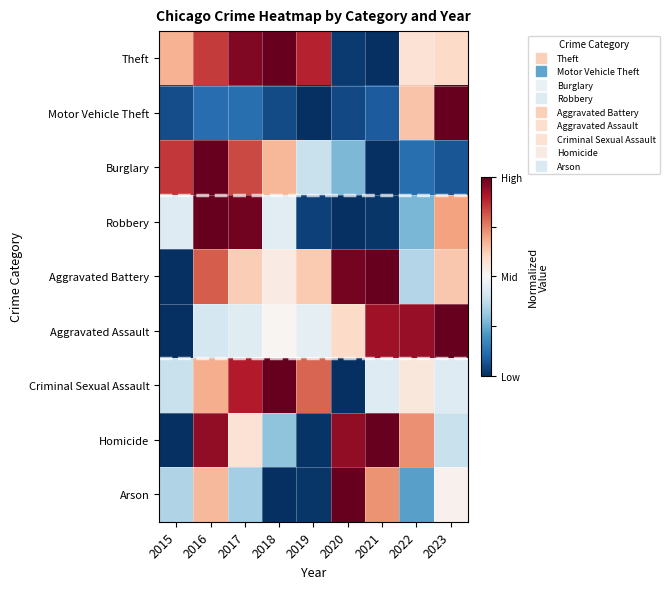

Reading left to right, extract all data points from this chart.

Theft: 2015=0.7	2016=0.9	2017=1.0	2018=1.0	2019=0.9	2020=0.0	2021=0.0	2022=0.6	2023=0.6
Motor Vehicle Theft: 2015=0.1	2016=0.1	2017=0.1	2018=0.1	2019=0.0	2020=0.1	2021=0.1	2022=0.6	2023=1.0
Burglary: 2015=0.9	2016=1.0	2017=0.8	2018=0.7	2019=0.4	2020=0.3	2021=0.0	2022=0.1	2023=0.1
Robbery: 2015=0.4	2016=1.0	2017=1.0	2018=0.4	2019=0.0	2020=0.0	2021=0.0	2022=0.3	2023=0.7
Aggravated Battery: 2015=0.0	2016=0.8	2017=0.6	2018=0.5	2019=0.6	2020=1.0	2021=1.0	2022=0.4	2023=0.6
Aggravated Assault: 2015=0.0	2016=0.4	2017=0.4	2018=0.5	2019=0.5	2020=0.6	2021=0.9	2022=0.9	2023=1.0
Criminal Sexual Assault: 2015=0.4	2016=0.7	2017=0.9	2018=1.0	2019=0.8	2020=0.0	2021=0.4	2022=0.6	2023=0.4
Homicide: 2015=0.0	2016=0.9	2017=0.6	2018=0.3	2019=0.0	2020=0.9	2021=1.0	2022=0.7	2023=0.4
Arson: 2015=0.3	2016=0.7	2017=0.3	2018=0.0	2019=0.0	2020=1.0	2021=0.7	2022=0.2	2023=0.5